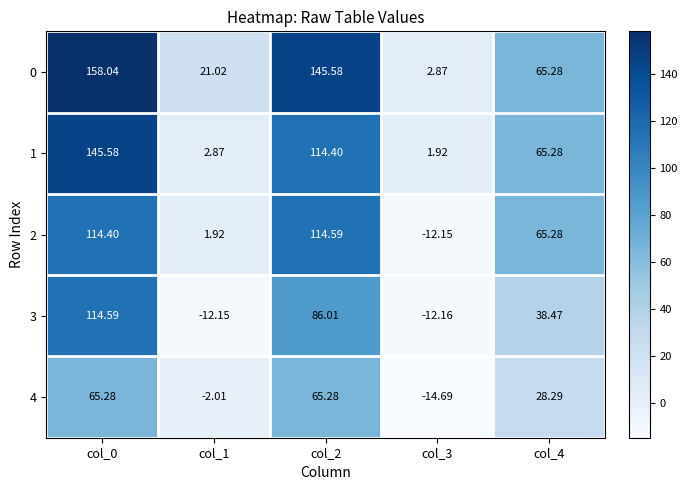

Is the value of 4 at col_0 greater than the value of 2 at col_3?

Yes